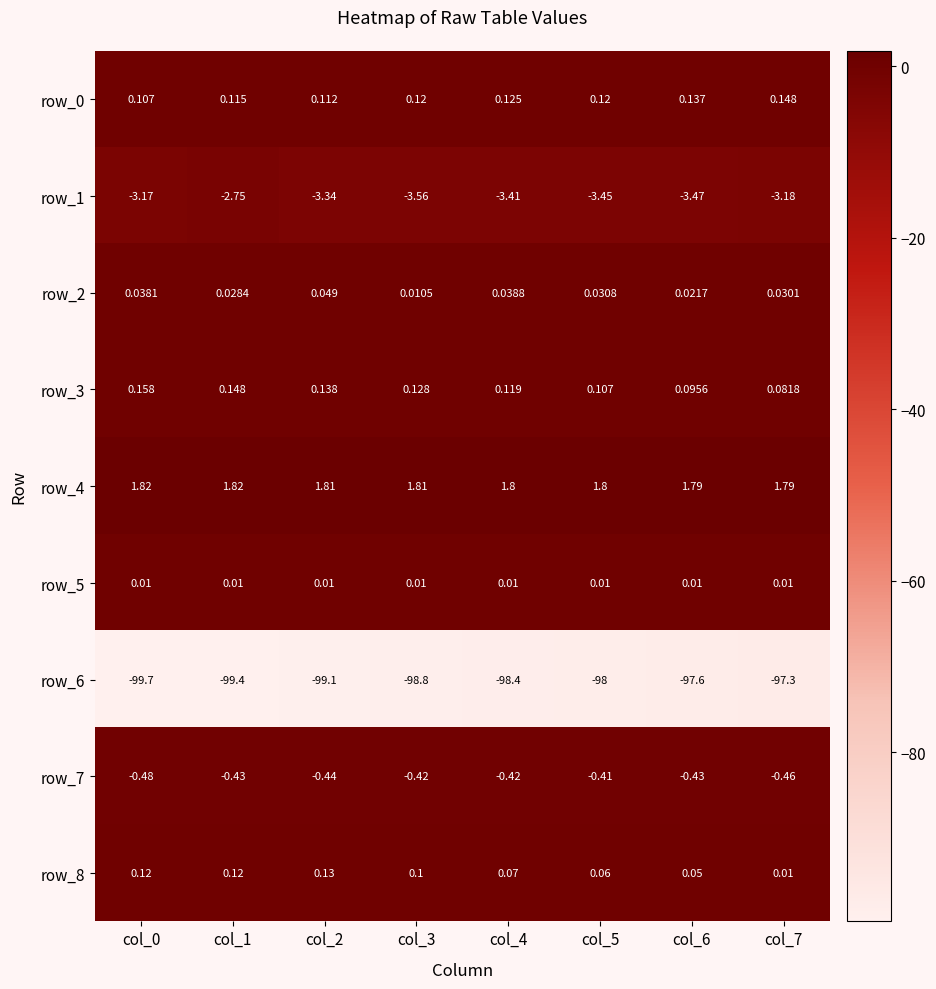

At which label does row_0 reach its peak?

col_7